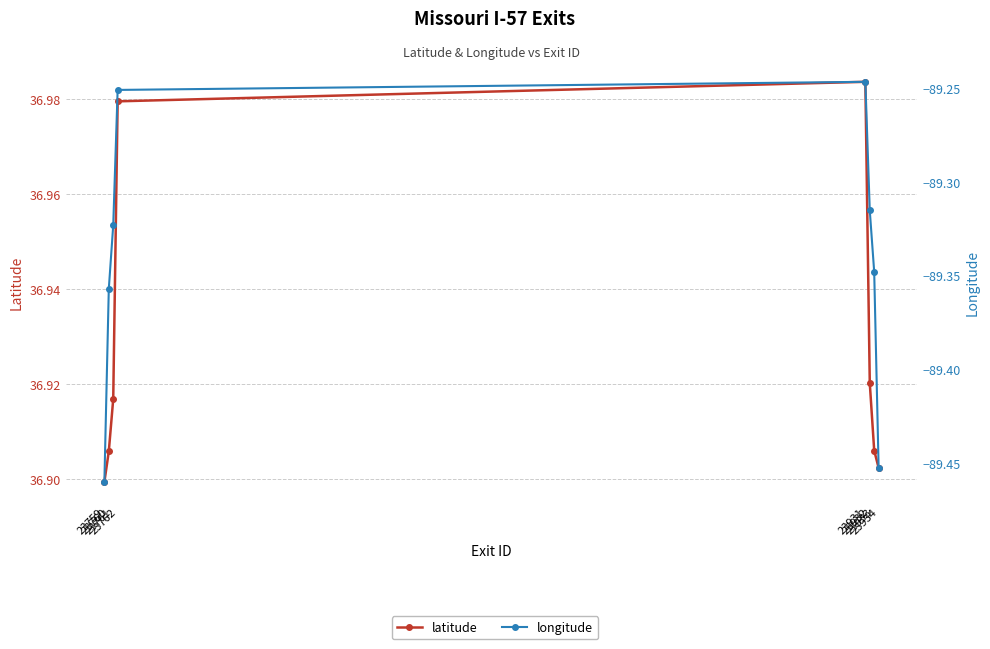

Reading right to left, what are all the values shown in this chart?

latitude: 23934=36.9	23933=36.9	23932=36.9	23931=37.0	23762=37.0	23761=36.9	23760=36.9	23759=36.9
longitude: 23934=-89.5	23933=-89.3	23932=-89.3	23931=-89.2	23762=-89.3	23761=-89.3	23760=-89.4	23759=-89.5